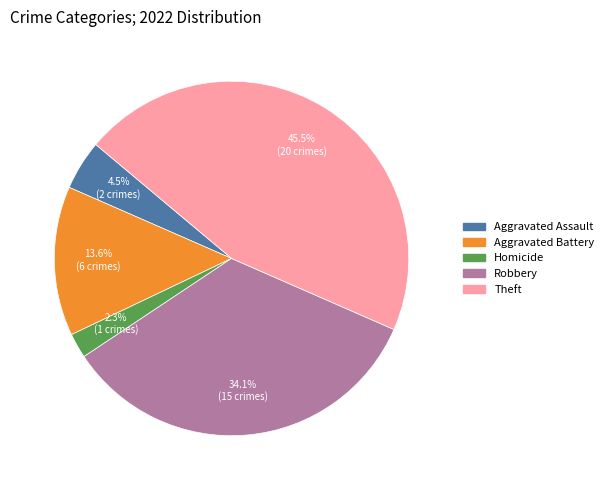

Which slice is the largest?

Theft